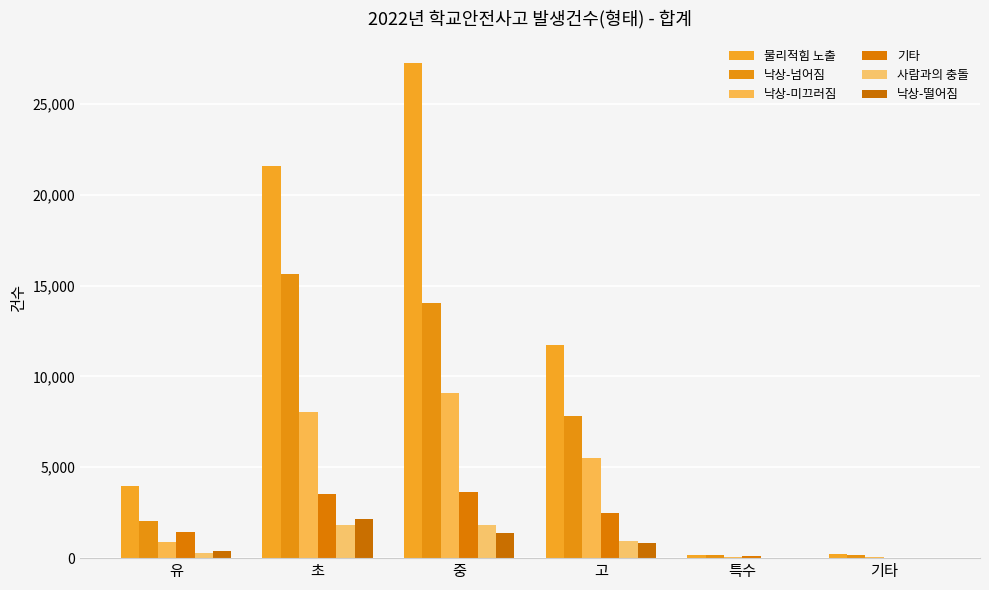

Are the bars horizontal?

No